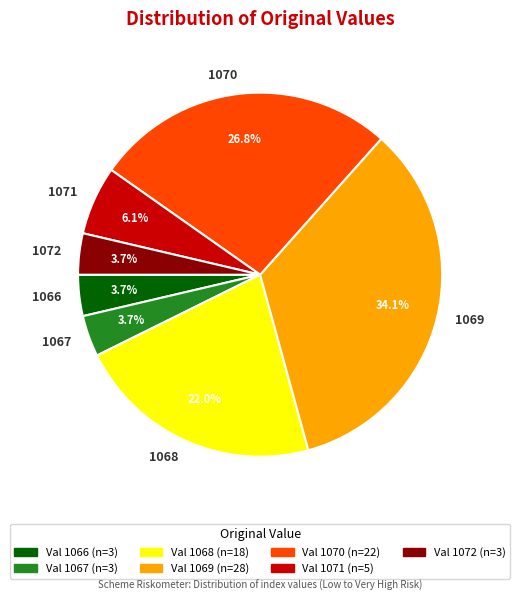

Which has a higher value, 1066 or 1070?

1070